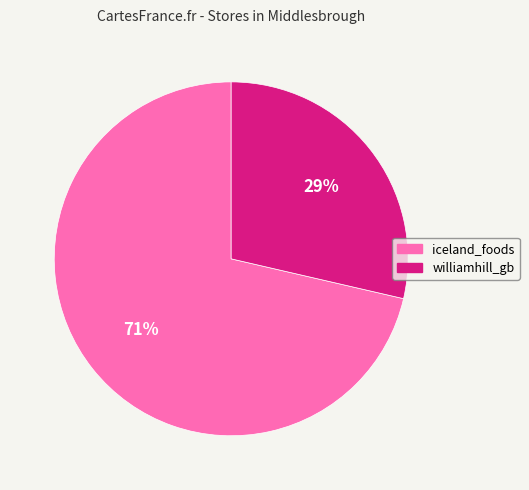

What percentage is the williamhill_gb slice, to the nearest percent?

29%